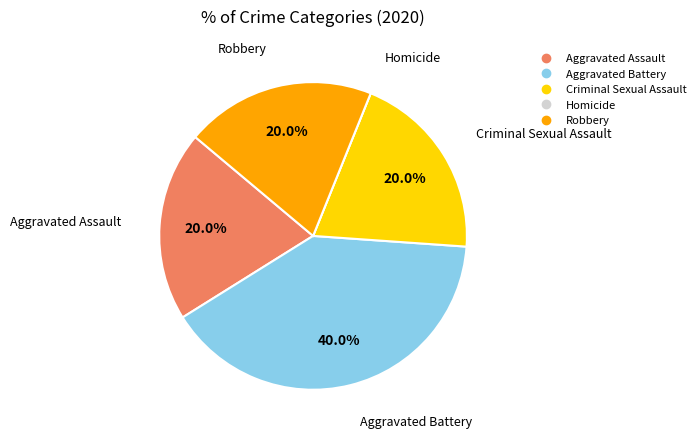

Which category has the biggest portion of the pie?

Aggravated Battery